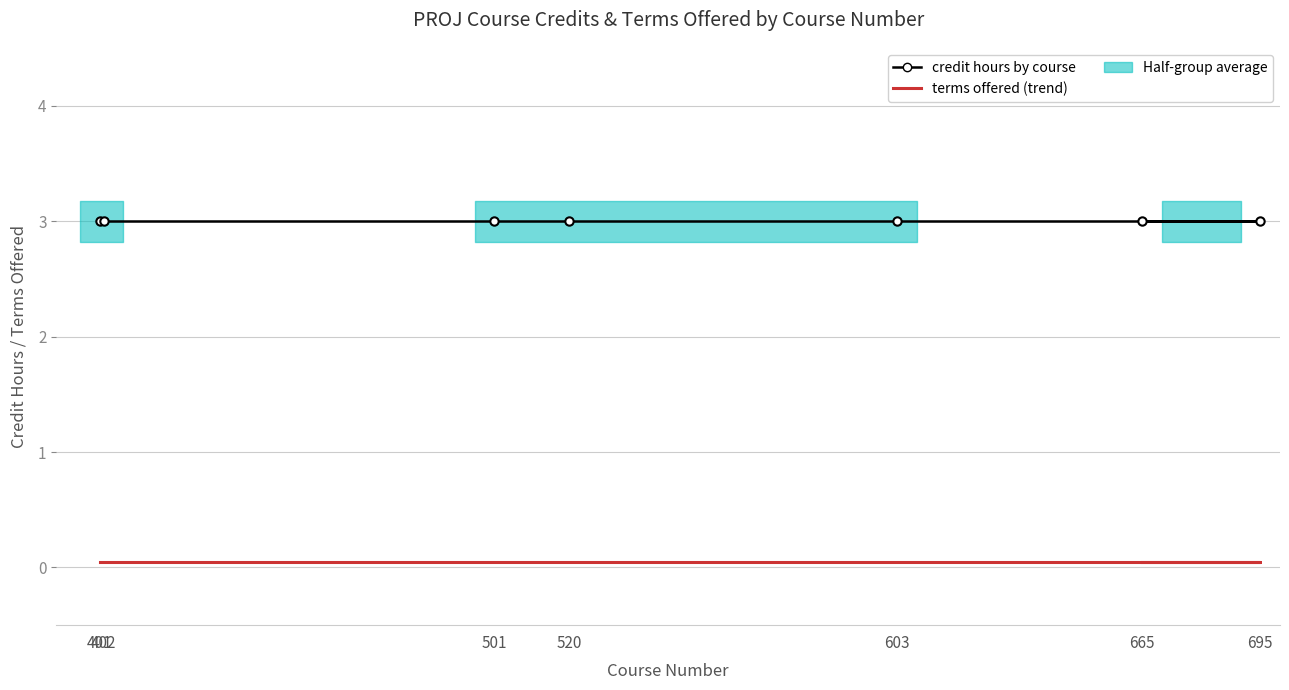

True or false: terms offered (trend) has a value of 0.1 at 695.

True